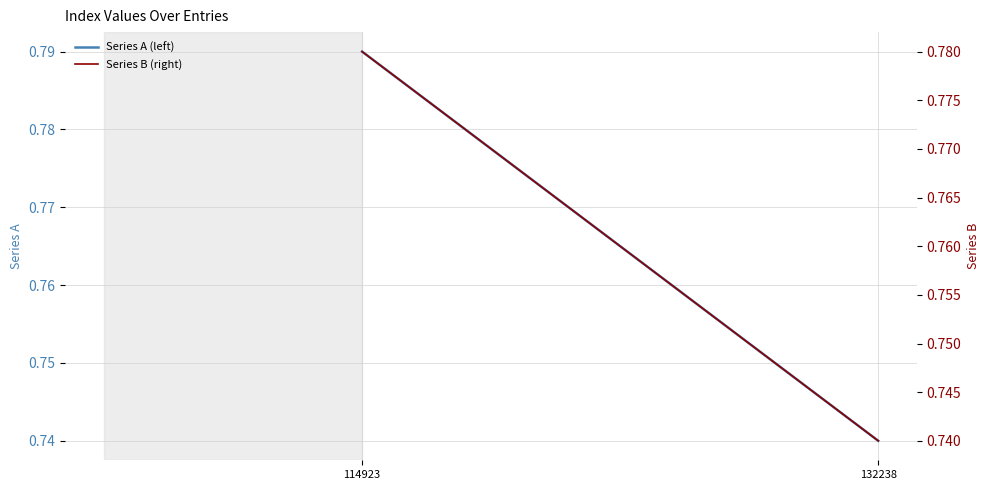

List the series in order of their peak value, highest first.

Series A (left), Series B (right)